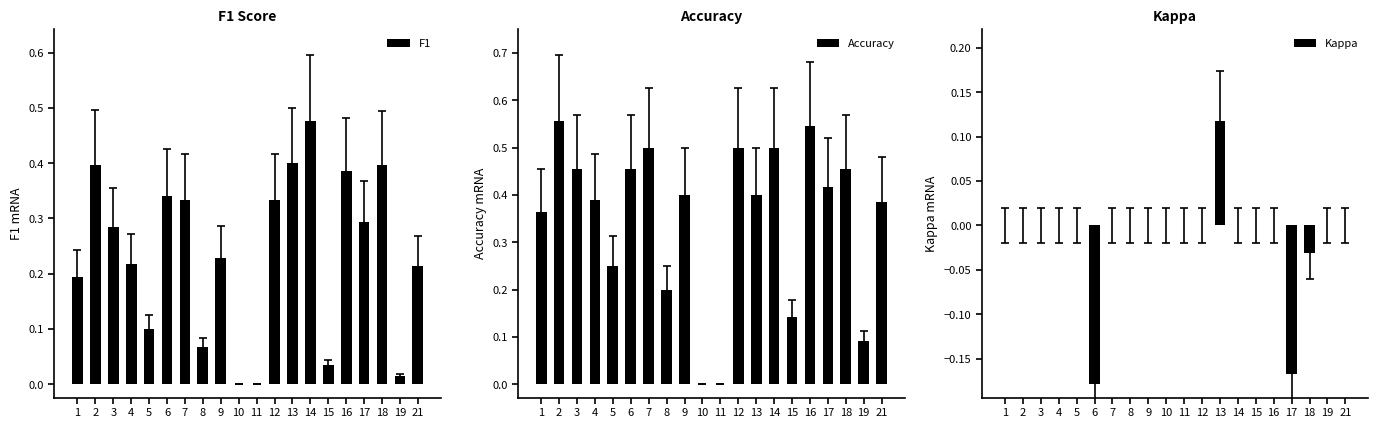

Rank the categories by Accuracy value from lowest to highest.

10, 11, 19, 15, 8, 5, 1, 21, 4, 9, 13, 17, 3, 6, 18, 7, 12, 14, 16, 2